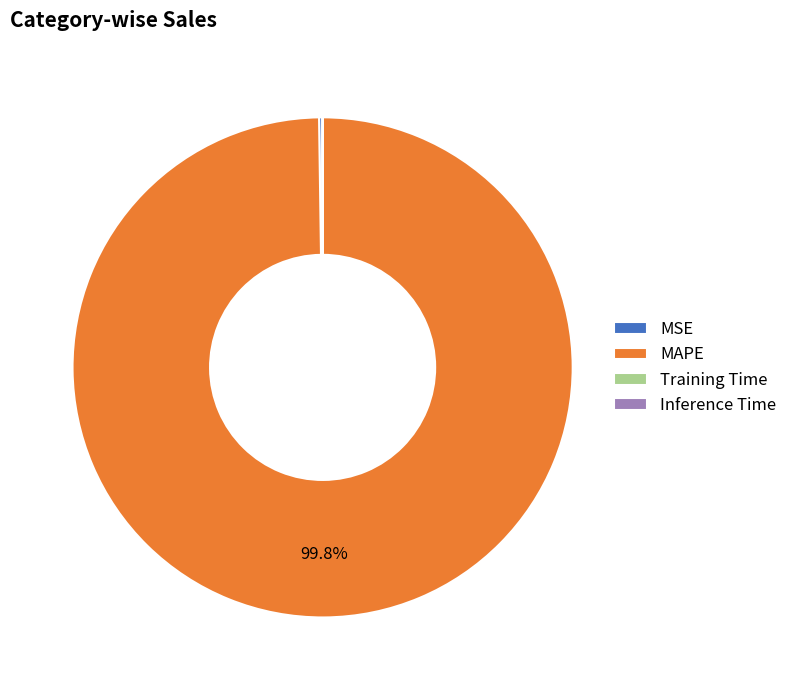

What is the largest slice in the pie chart?

MAPE